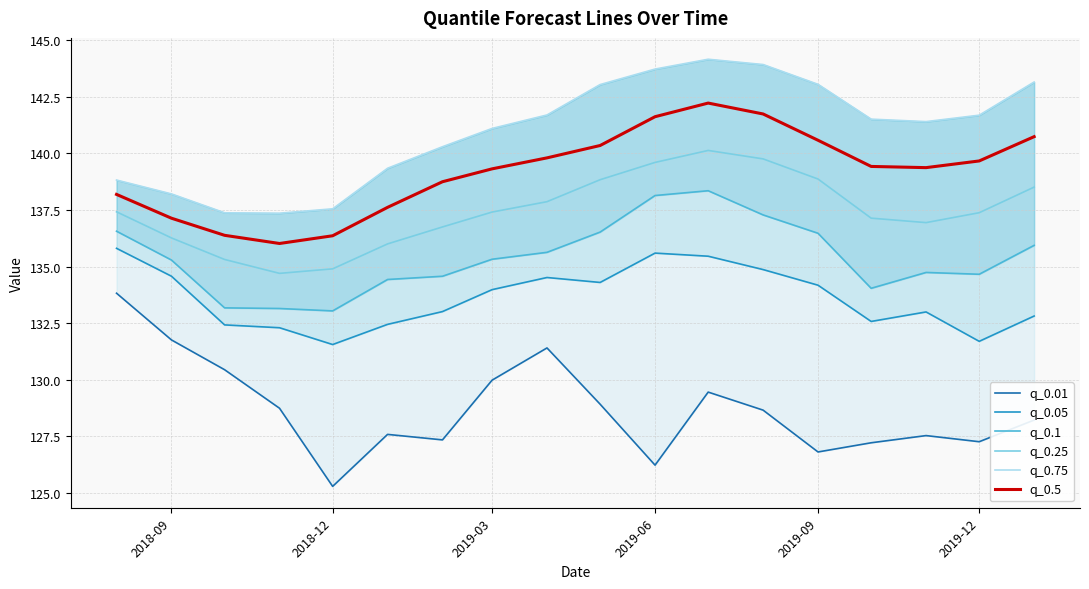

The value of q_0.5 at 2018-12 is 136.4. True or false?

True